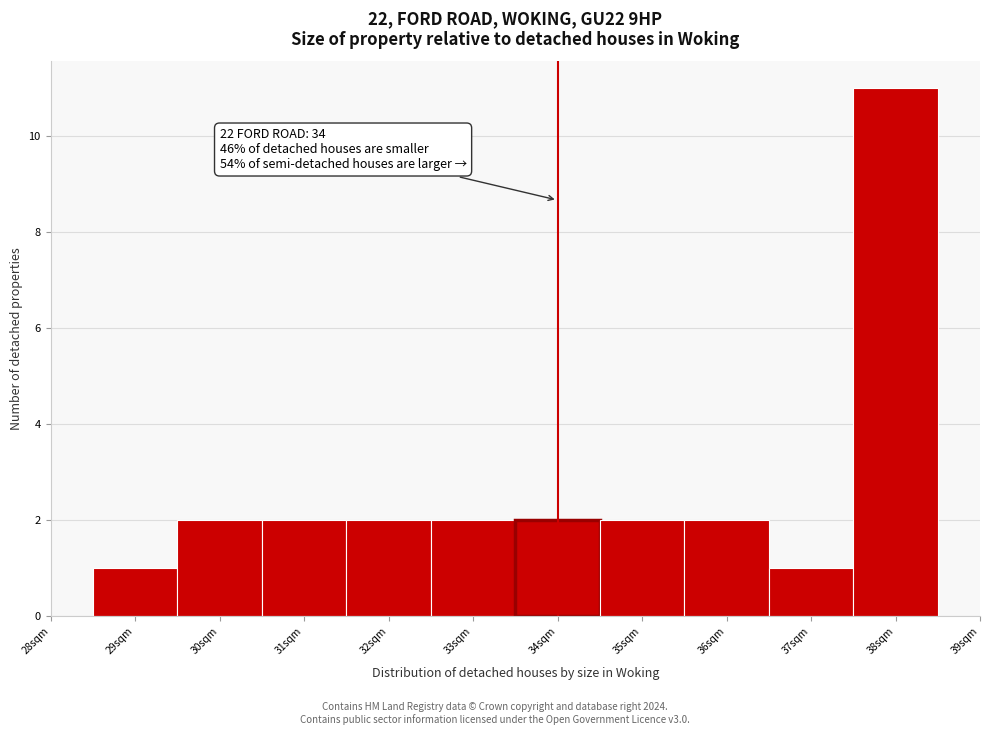

Which range on the x-axis has the tallest bar?

37.5 to 38.5